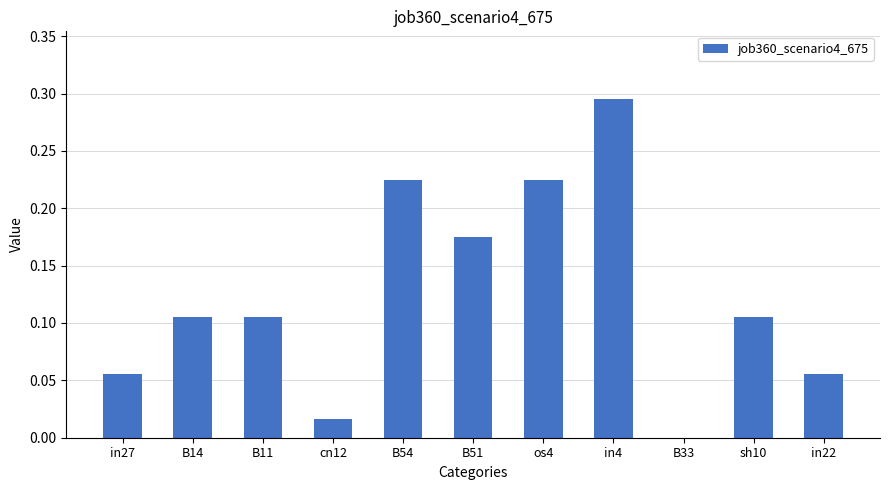

At which category does the chart reach its peak across all series?

in4